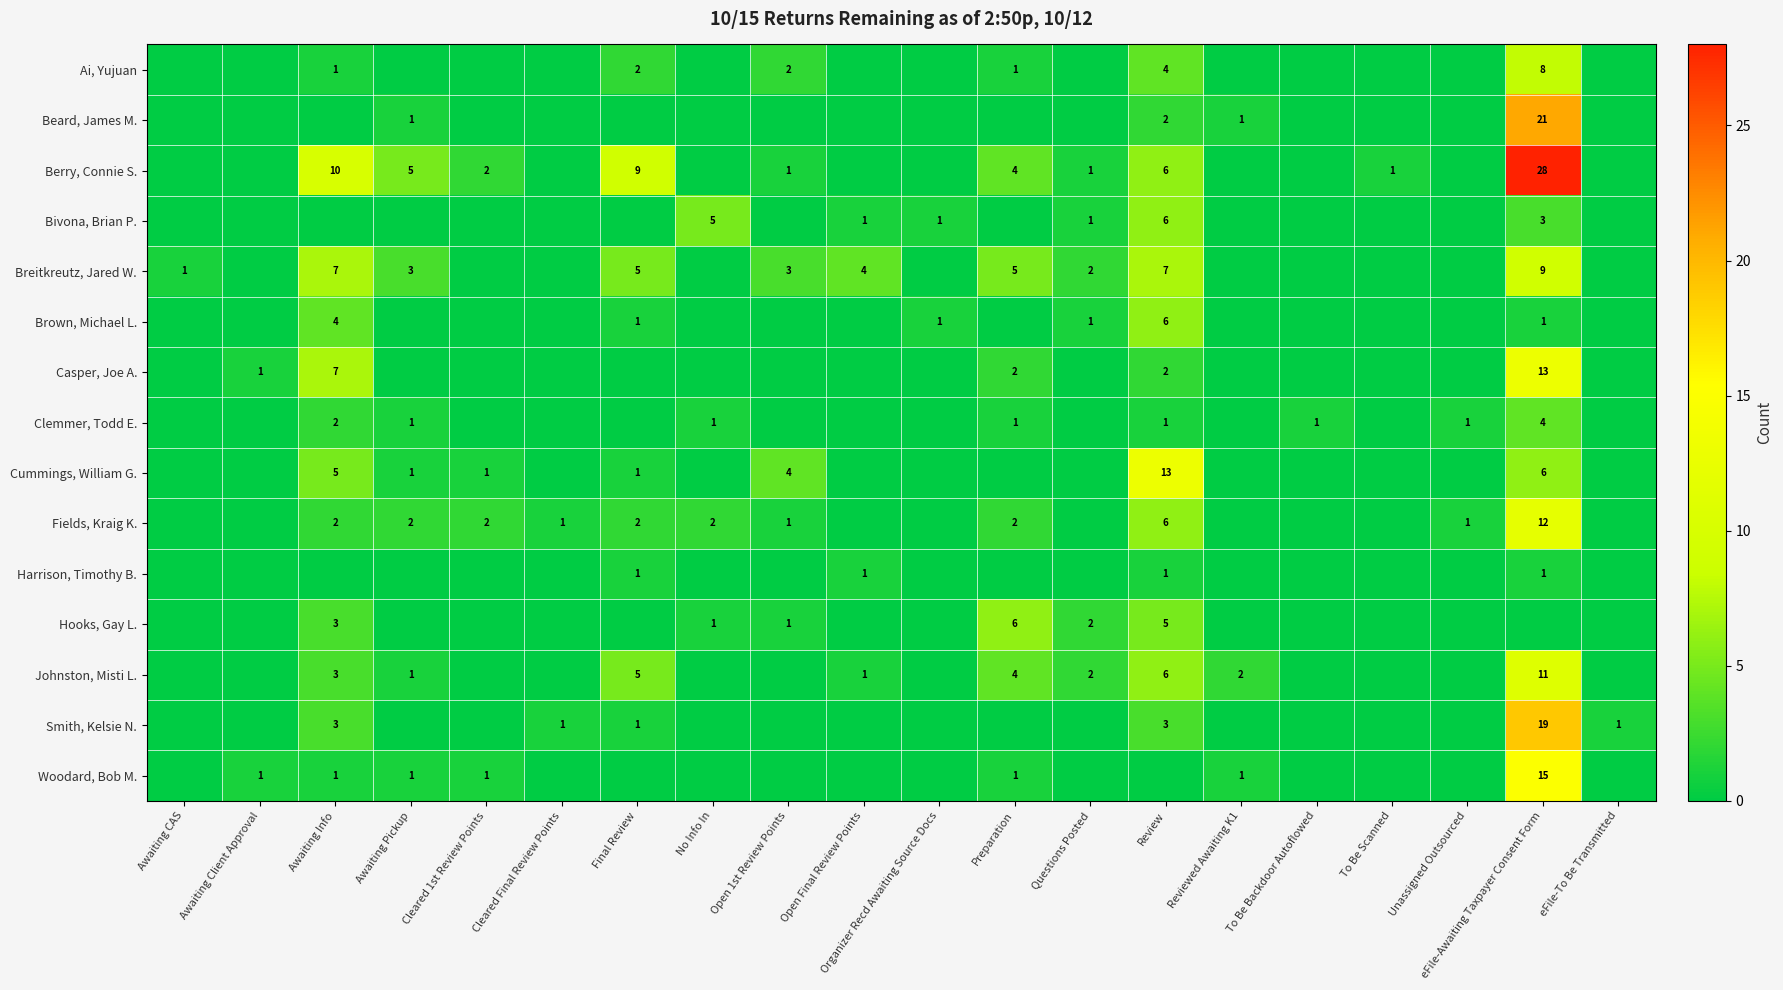

At how many categories does at least one series exceed 9?

3